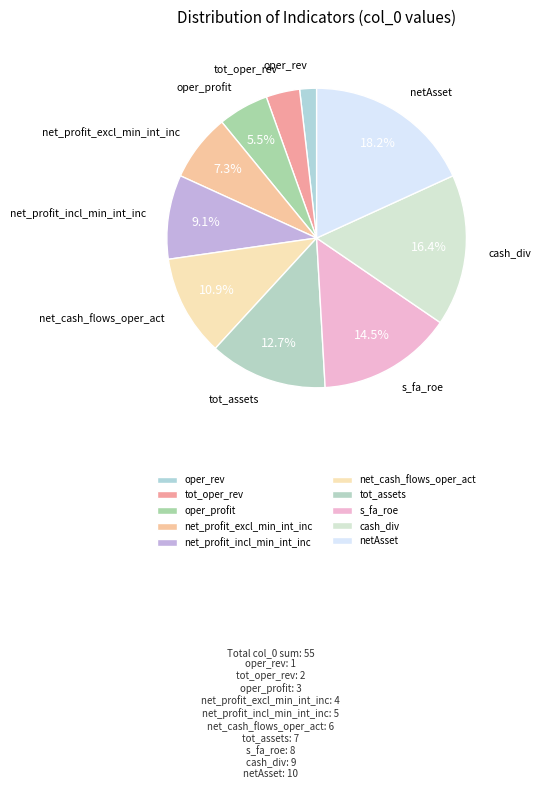

Is there any slice that represents more than half of the pie?

No